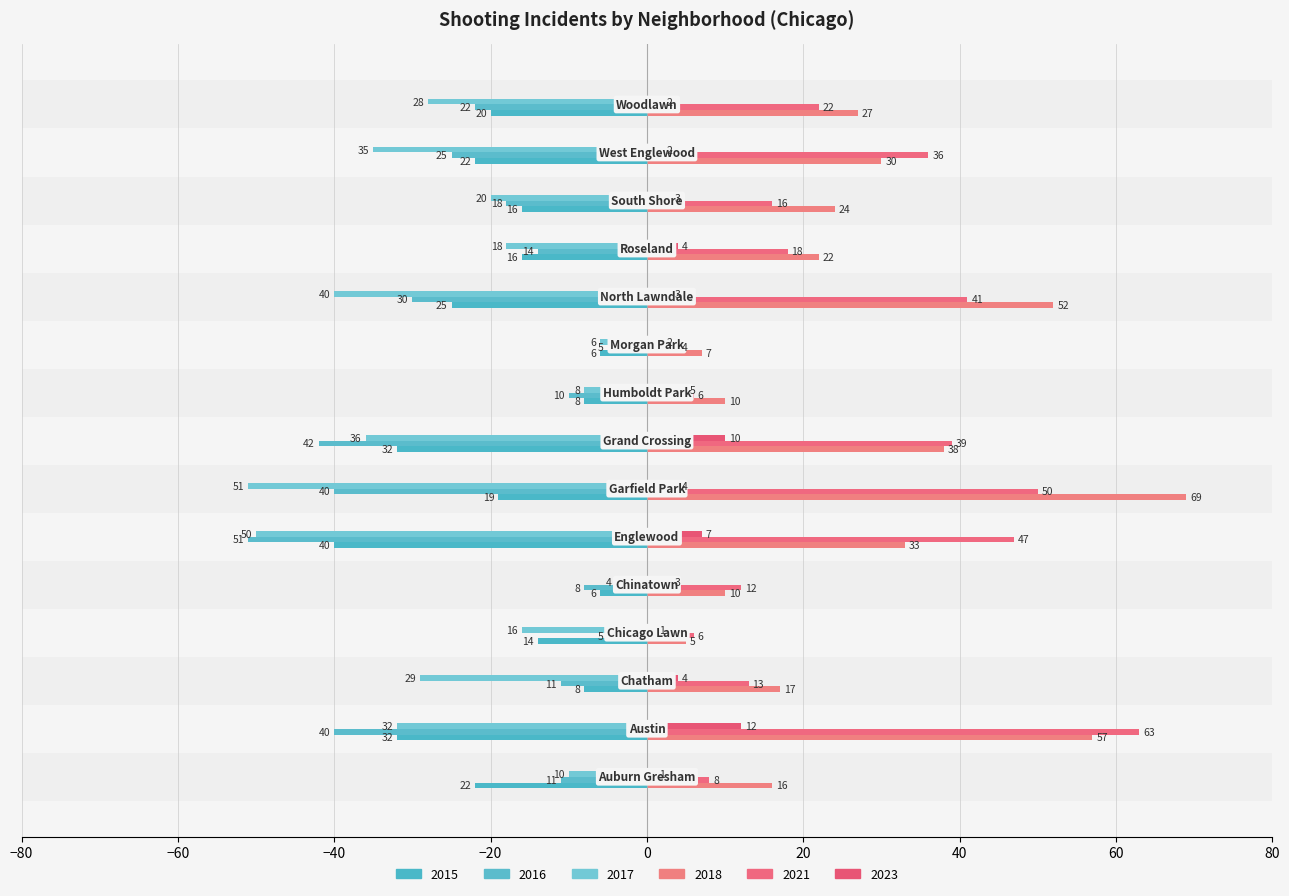

How many data points in 2018 are less than 24?

7